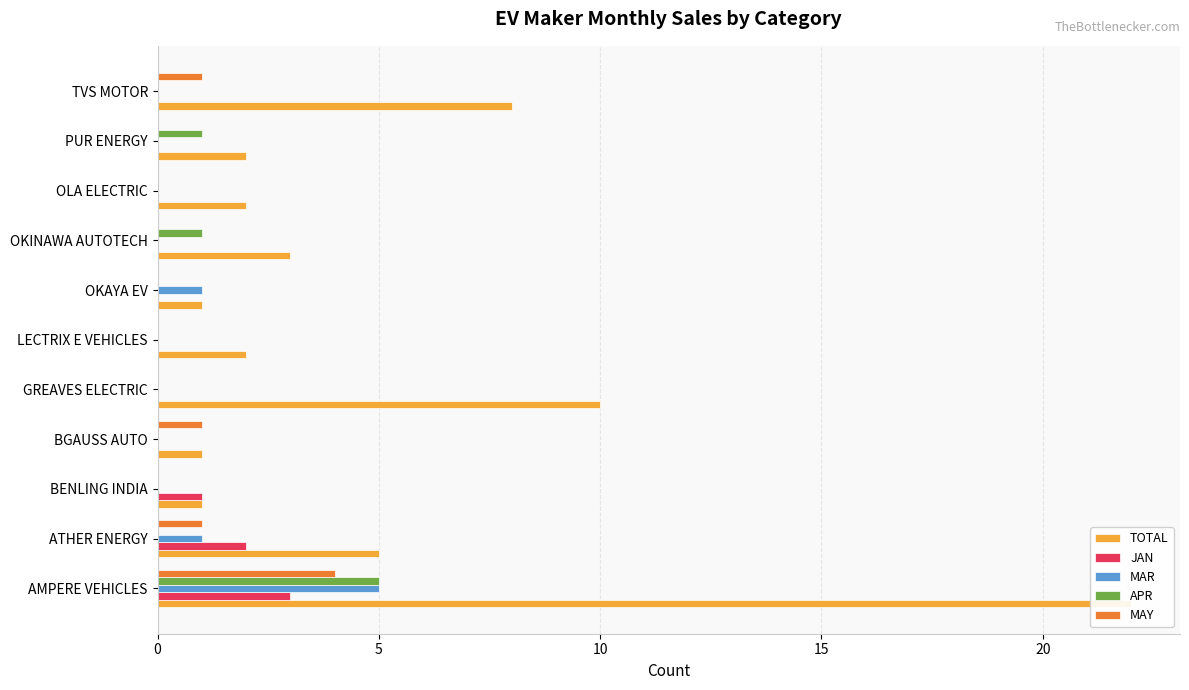

Count the JAN values in the range 0 to 1.

9